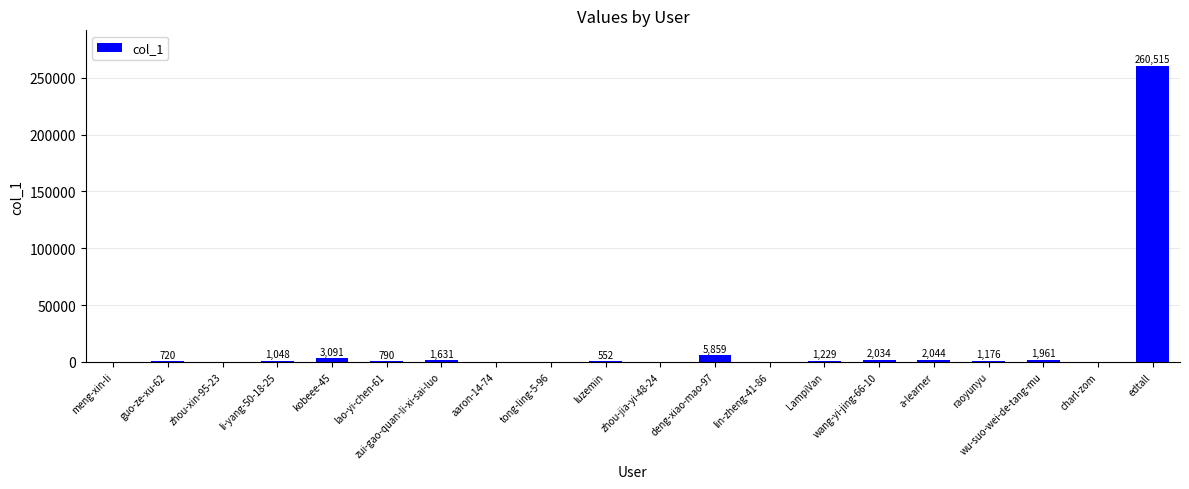

What is the change in value from charl-zom to edtall?

+260401